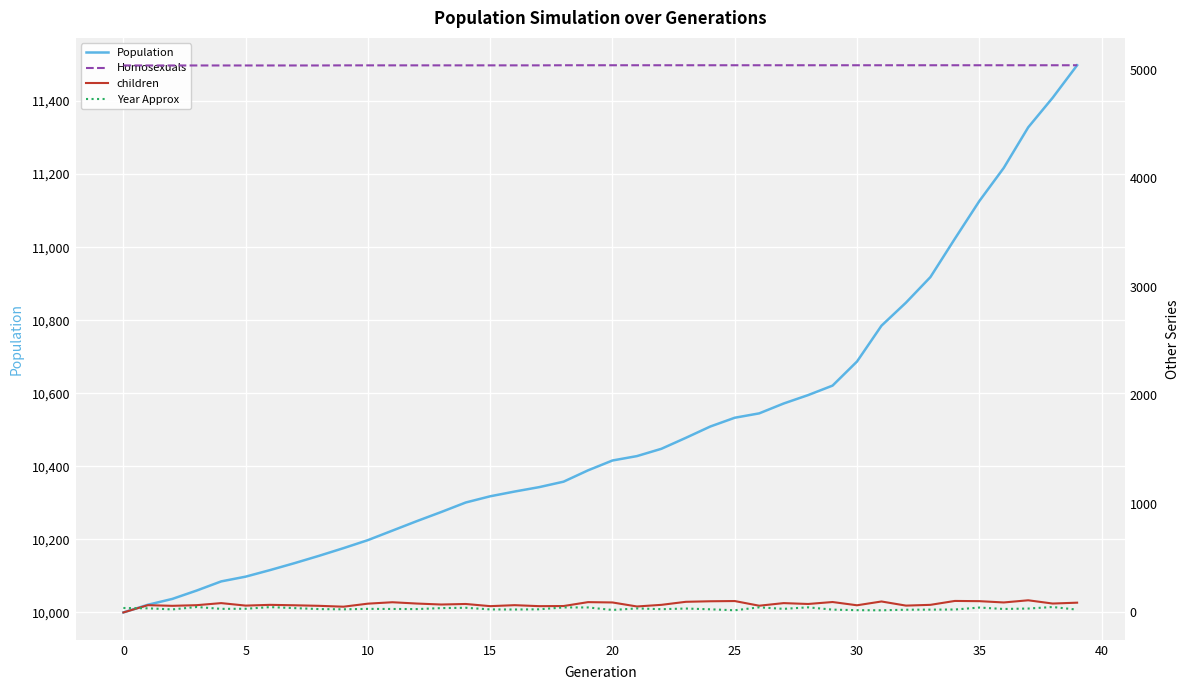

Which category has the highest value across all series?

39